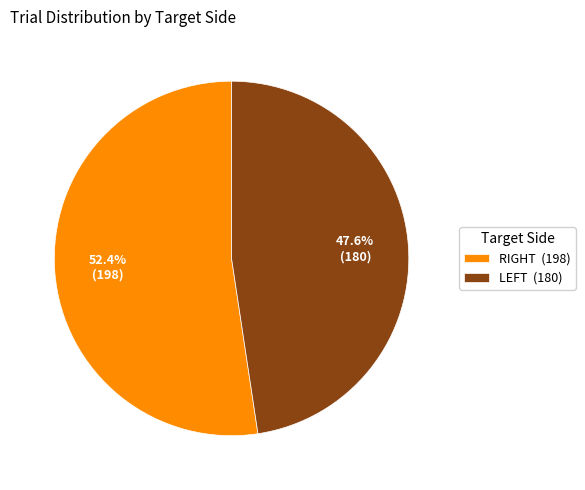

Is there any slice that represents more than half of the pie?

Yes